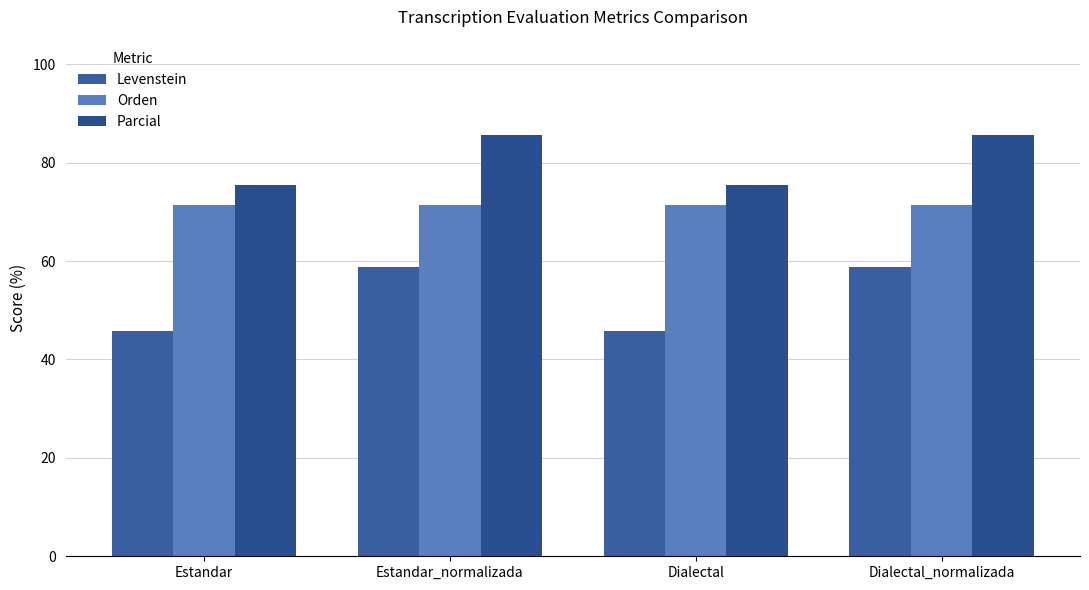

Reading left to right, what are all the values shown in this chart?

Levenstein: 45.8	58.9	45.8	58.9
Orden: 71.4	71.4	71.4	71.4
Parcial: 75.5	85.7	75.5	85.7